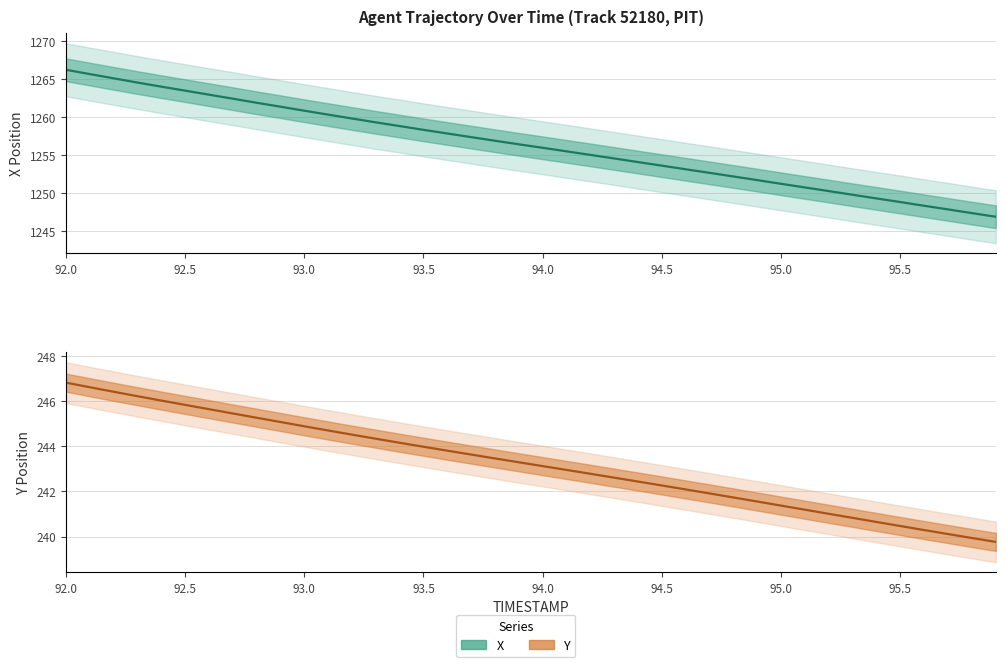

How many lines are shown in the chart?

2